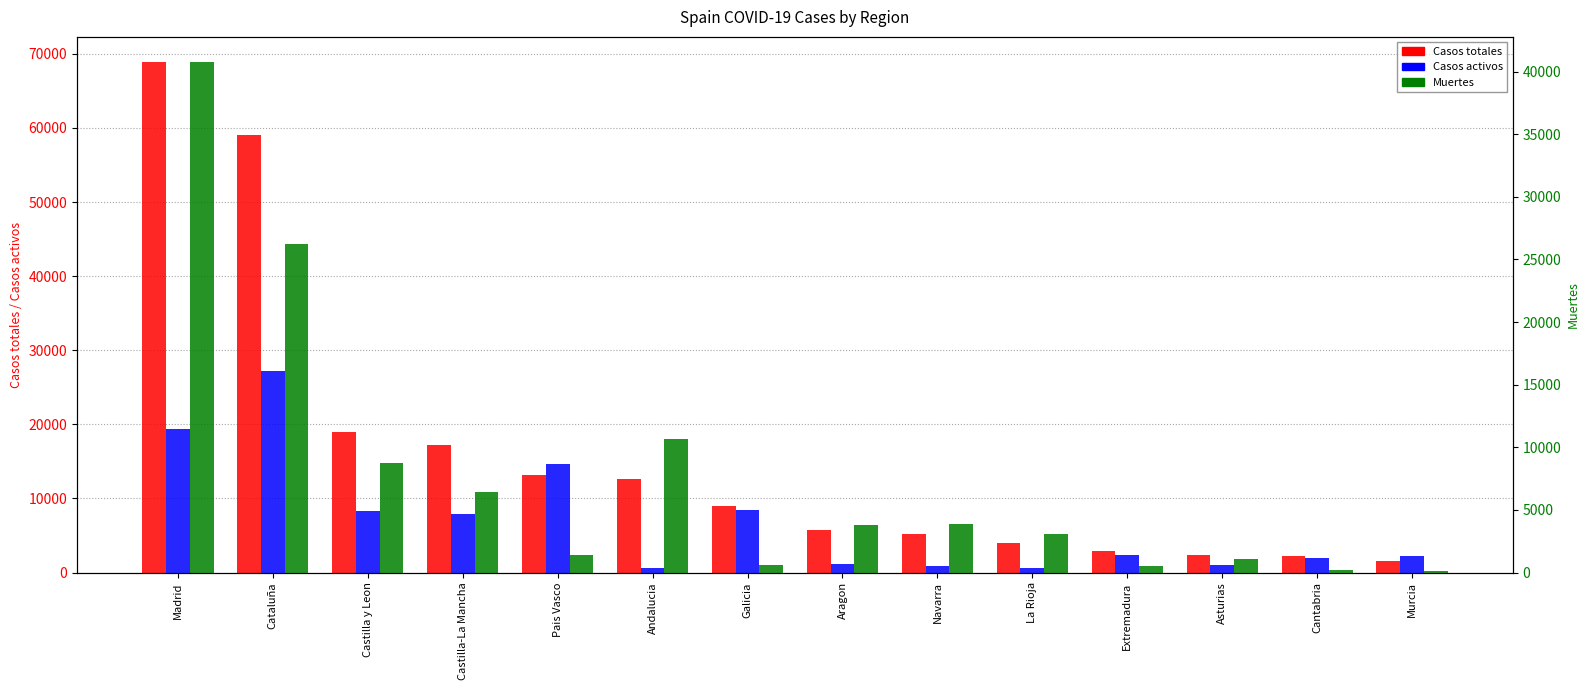

Which has a higher value, Castilla-La Mancha or Galicia?

Castilla-La Mancha